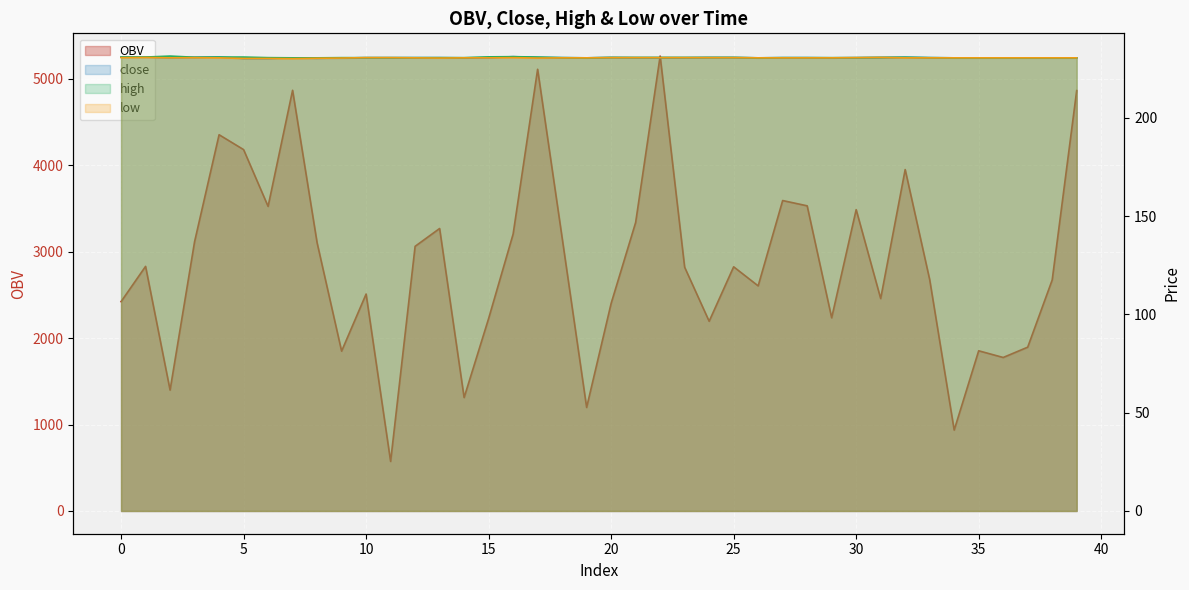

What is the difference between the maximum and minimum values in the high series?

0.9